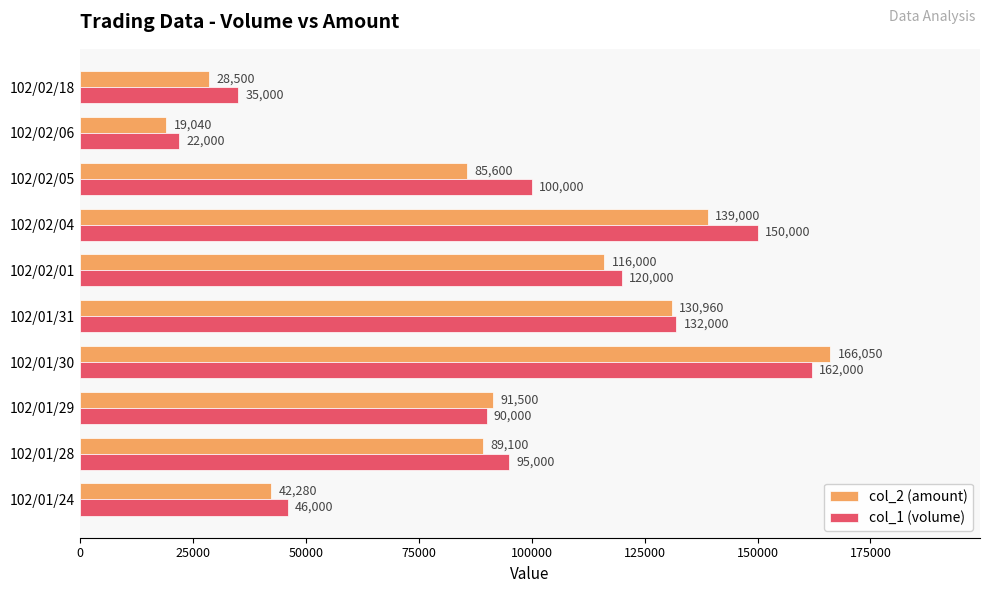

What are all the series names shown in the legend?

col_2 (amount), col_1 (volume)